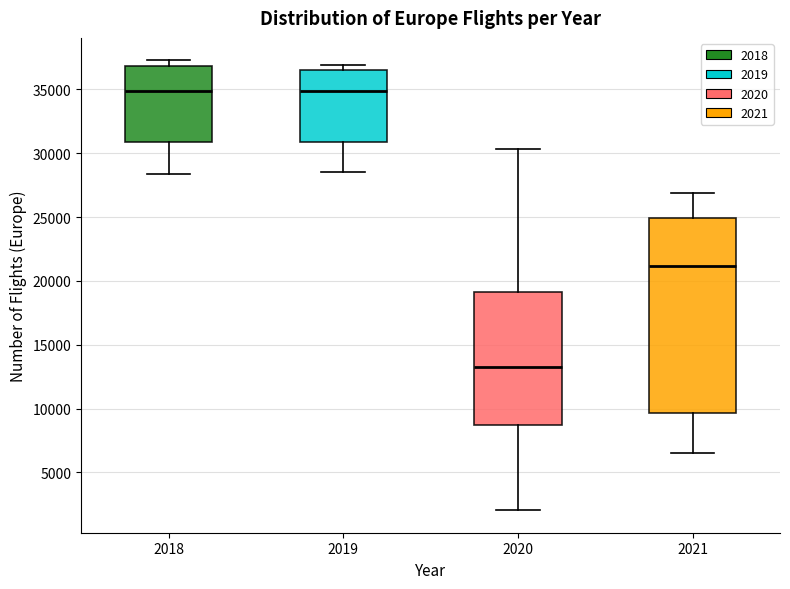

Reading left to right, read every box against the y-axis: the position of its median line, the range the box covers, and the ends of its whiskers. The values are not printed on the chart, so give them approximately, as read against the axis.

2018: median 35000, box 31000 to 37000, whiskers 28500 to 37500
2019: median 35000, box 31000 to 36500, whiskers 28500 to 37000
2020: median 13500, box 8500 to 19000, whiskers 2000 to 30500
2021: median 21000, box 9500 to 25000, whiskers 6500 to 27000